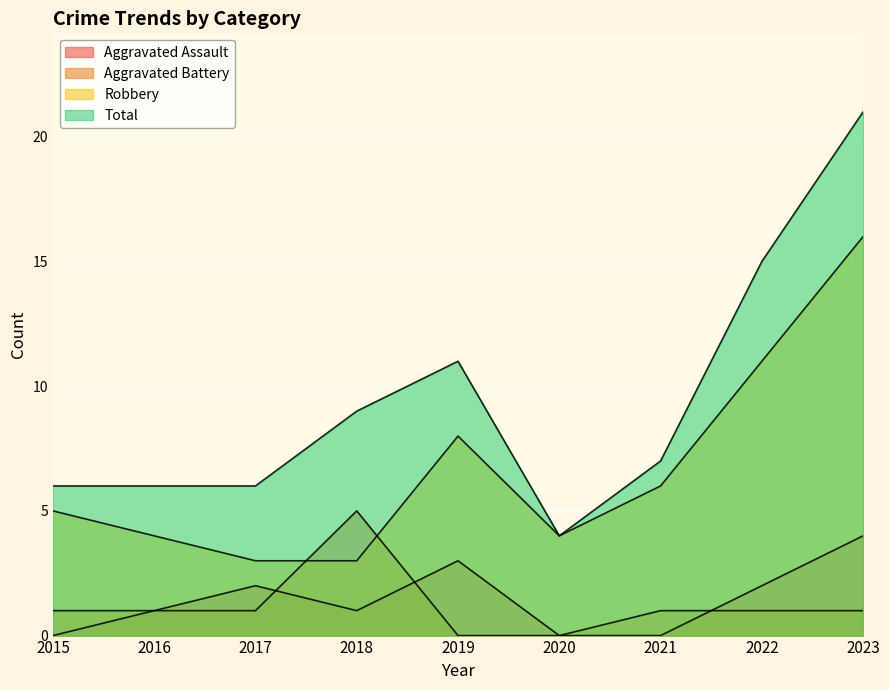

What is the highest value of the Aggravated Battery series?

5